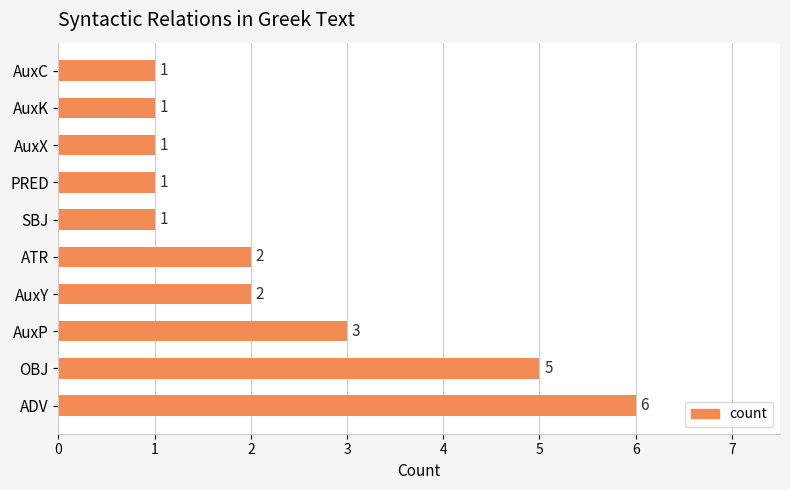

Approximately how many times larger is the value at SBJ compared to AuxY?

0.5